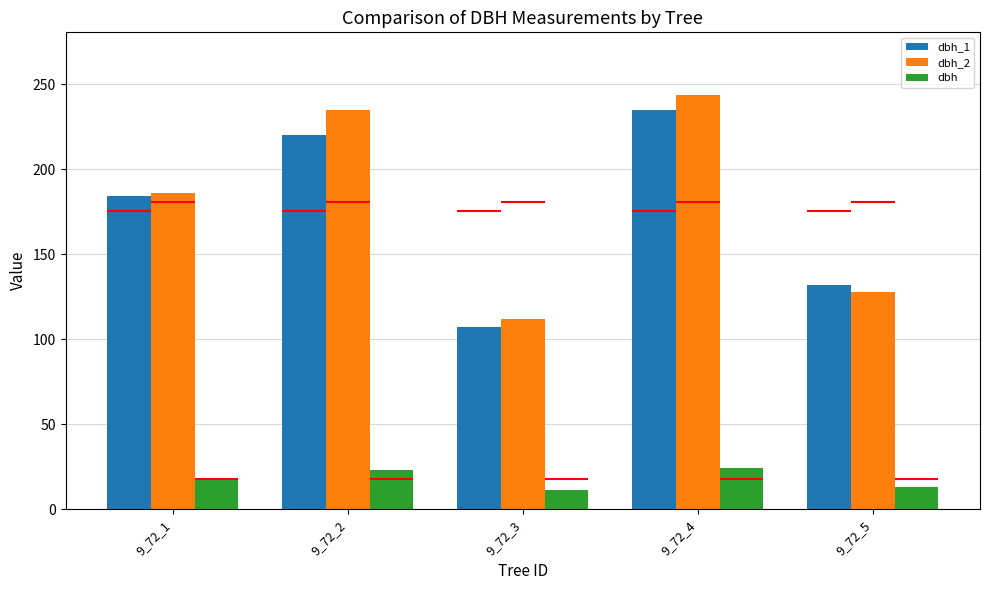

What is the average value of the dbh_1 series?

175.6